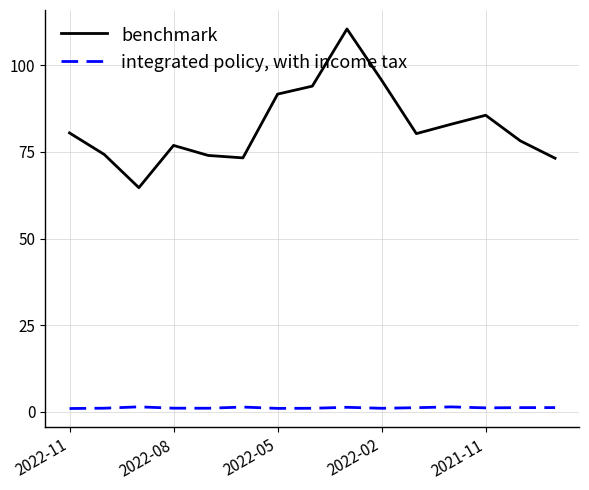

Rank the series by their maximum value, from lowest to highest.

integrated policy, with income tax, benchmark